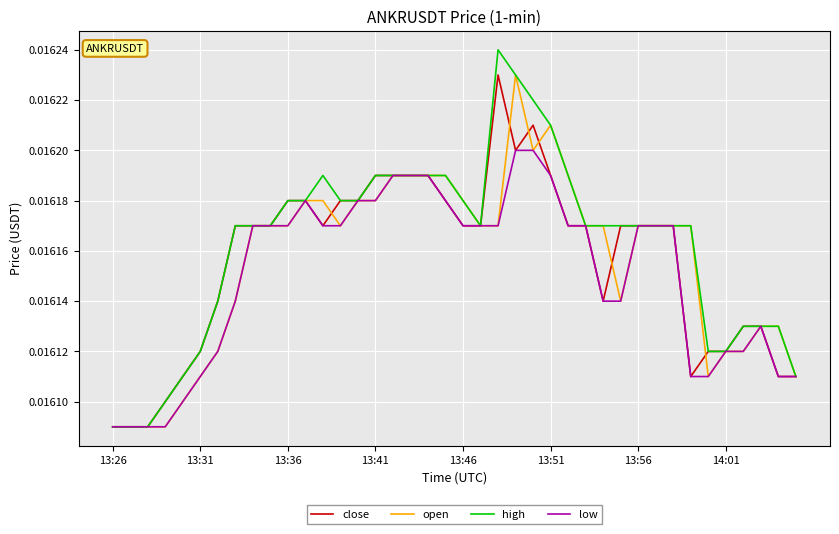

Which series has the widest spread of values?

high